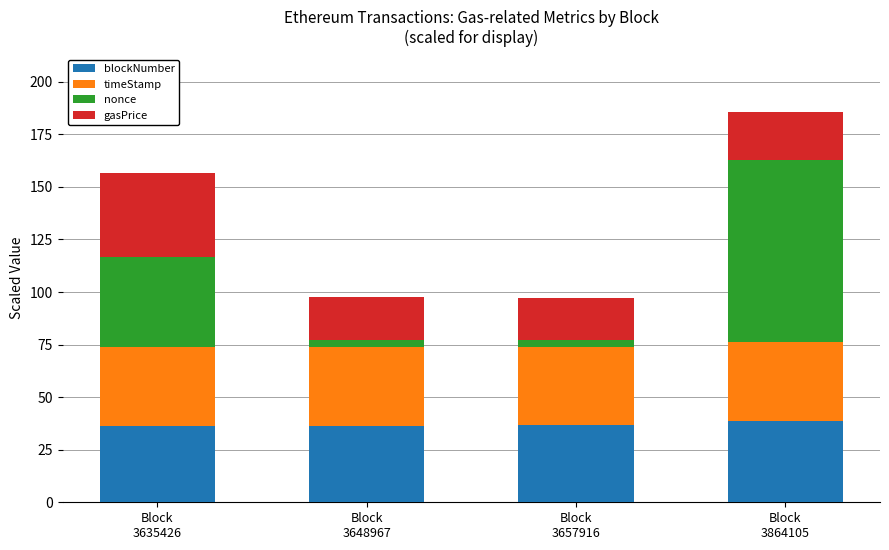

What is the maximum value for blockNumber?

38.6